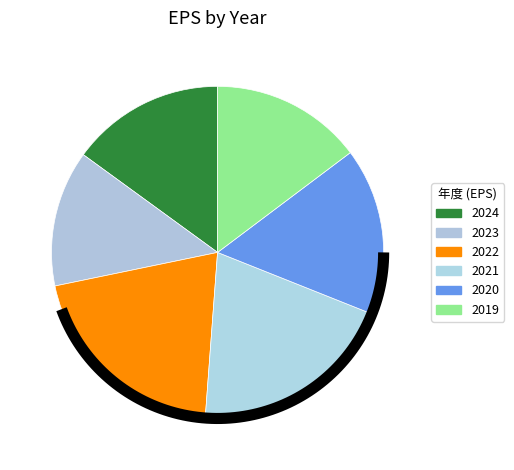

What percentage is the 2022 slice, to the nearest percent?

21%